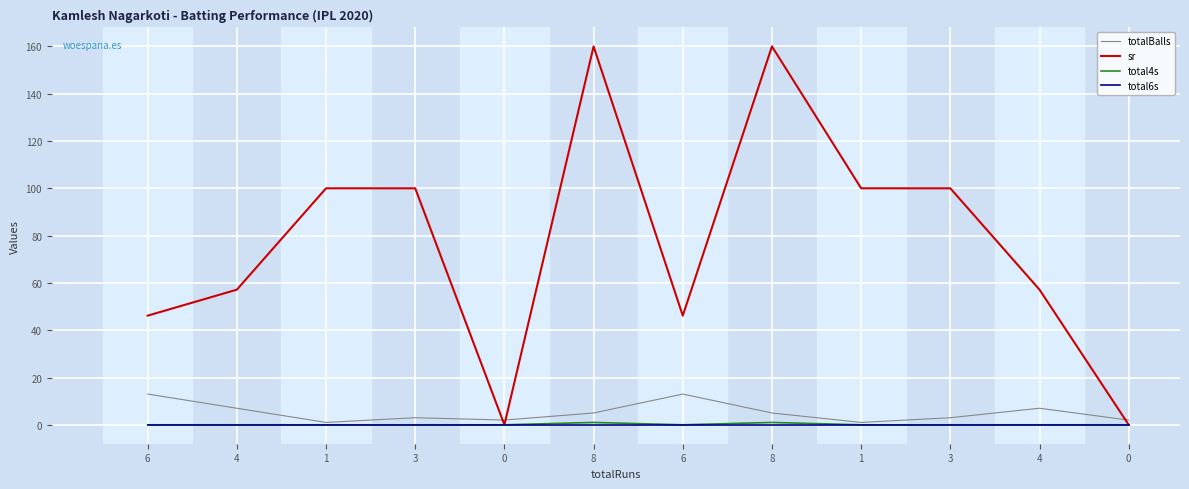

What are all the series names shown in the legend?

totalBalls, sr, total4s, total6s